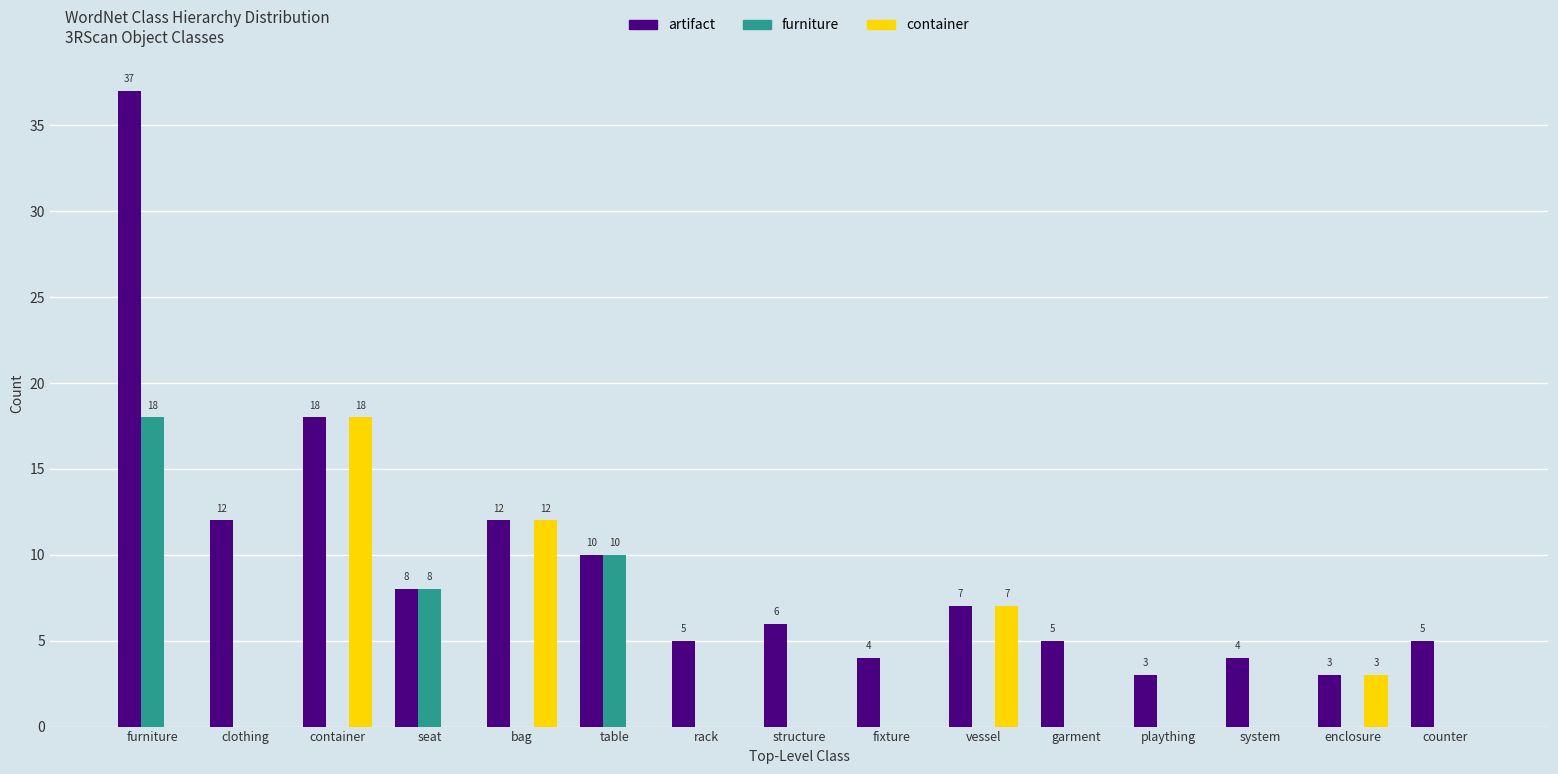

The furniture series shows 0 at counter. True or false?

True